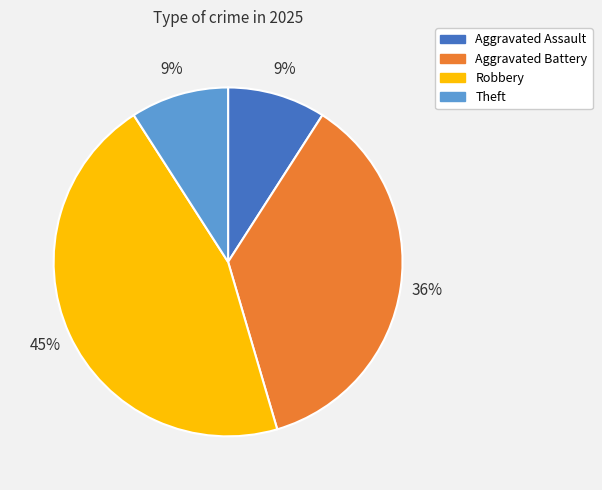

To the nearest percent, what is the average slice percentage?

25%